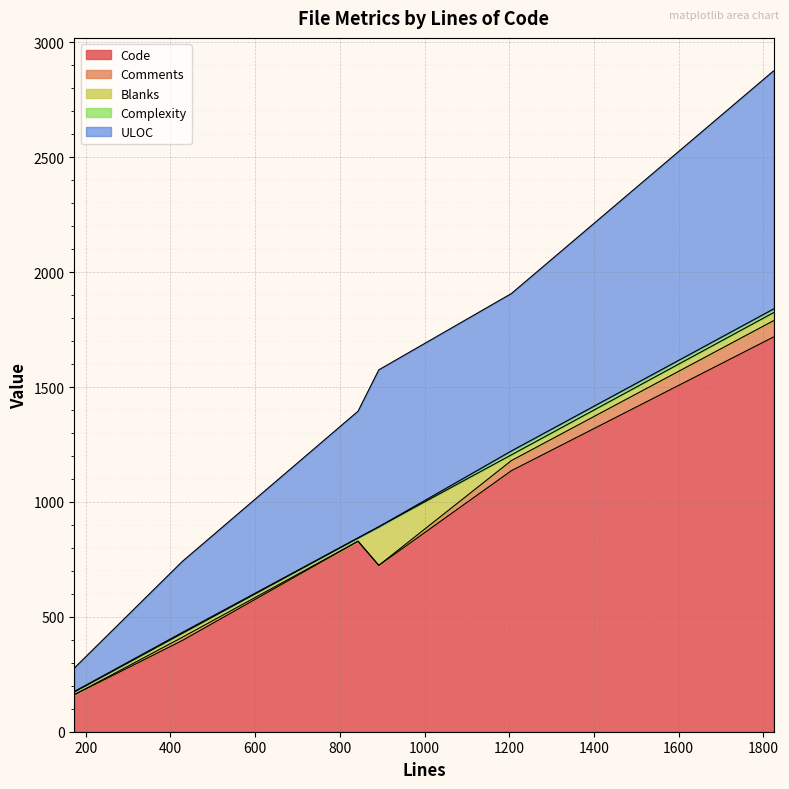

What is the difference between the maximum and minimum values in the ULOC series?

934